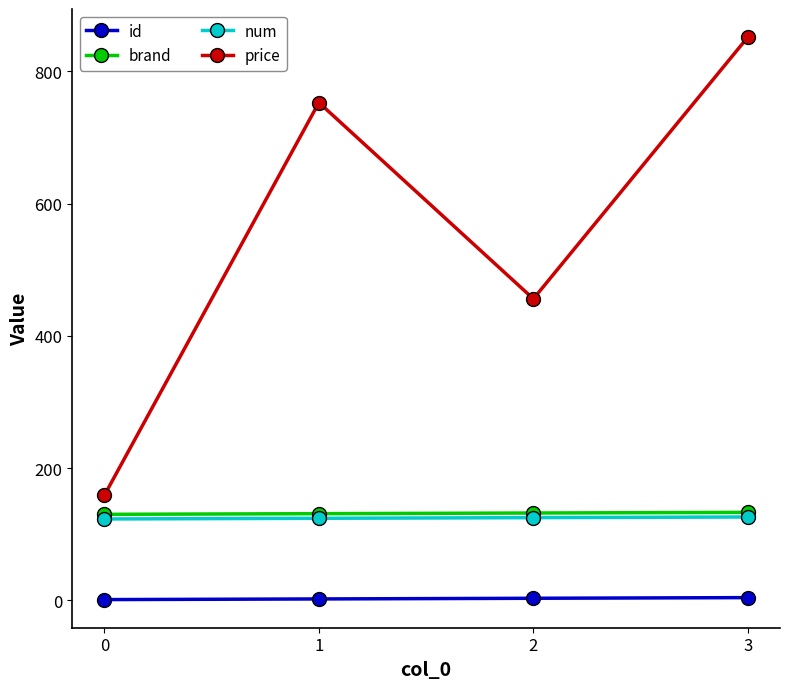

Which series changed the most between 0 and 1?

price